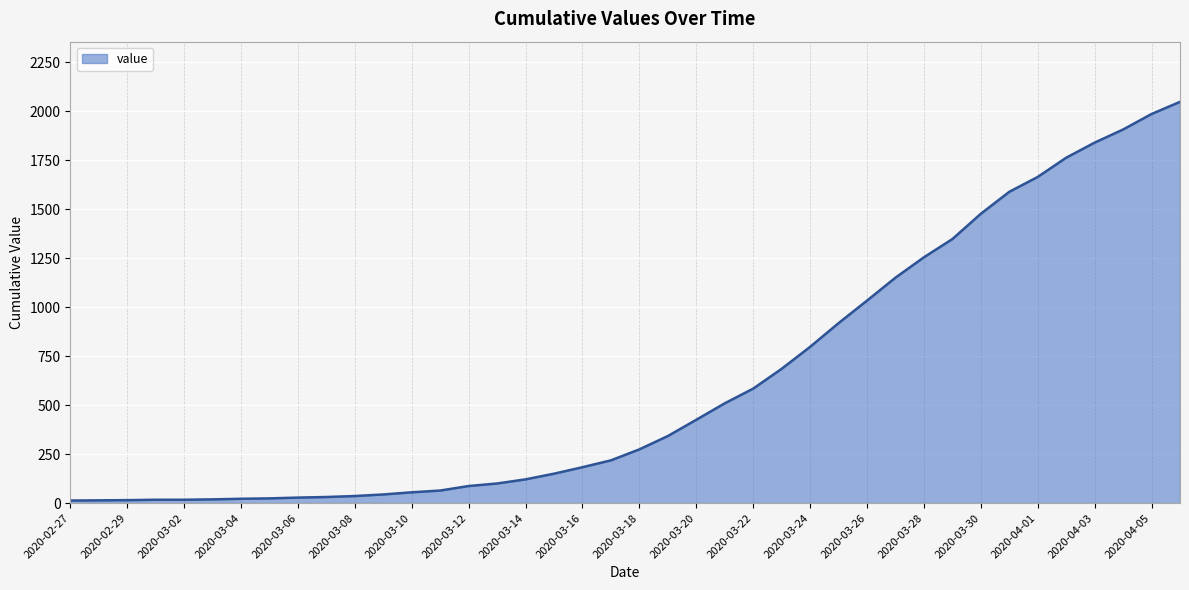

What is the maximum value shown in the chart?

2047